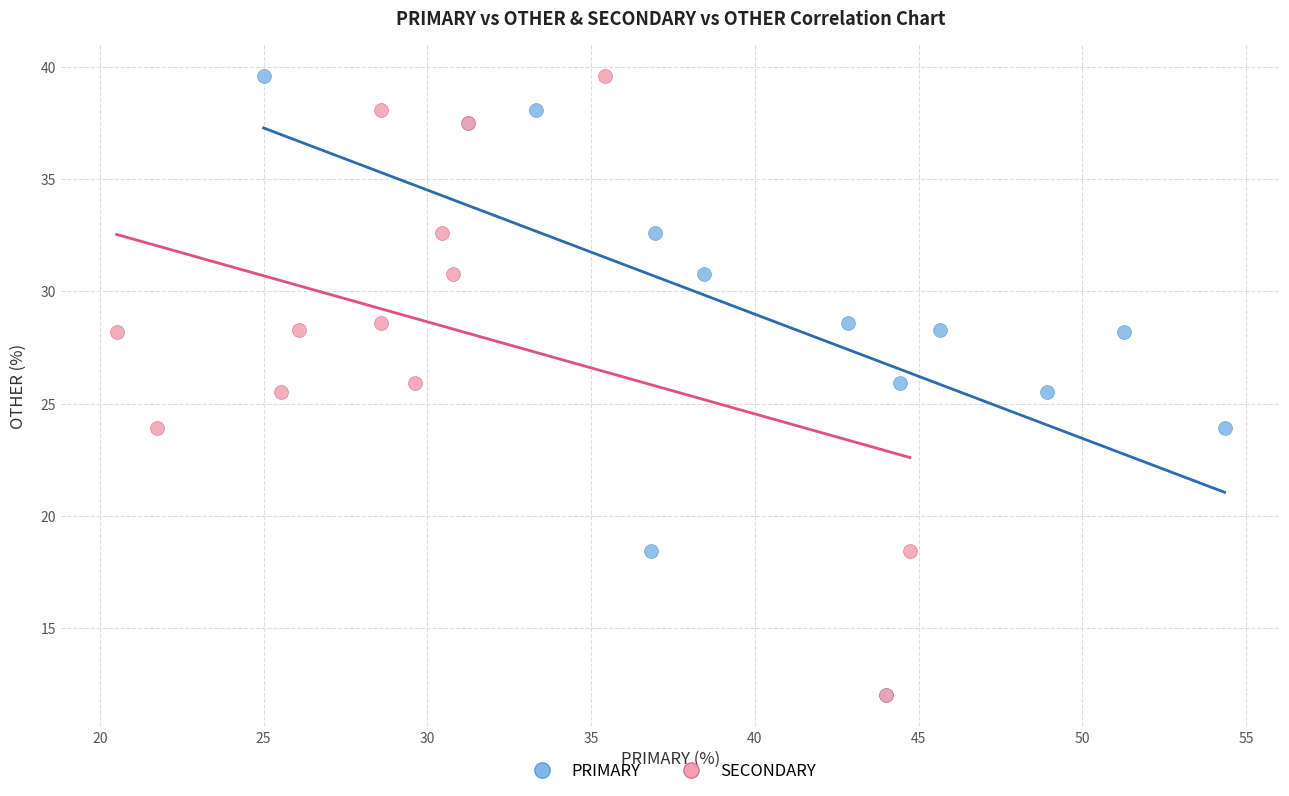

What are all the series names shown in the legend?

PRIMARY, SECONDARY